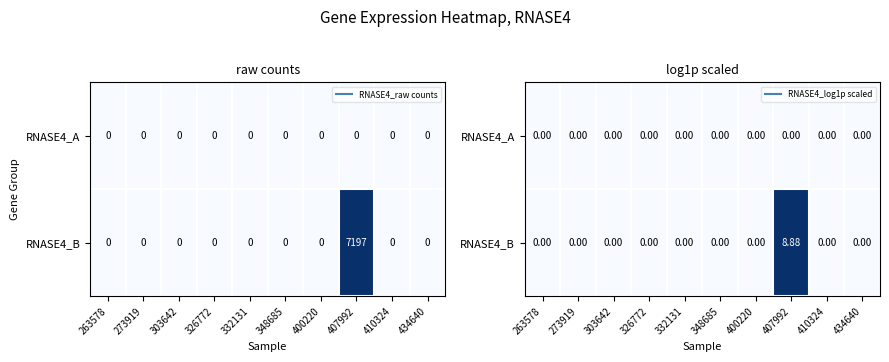

Is the value of RNASE4_A at 400220 greater than the value of RNASE4_B at 410324?

No